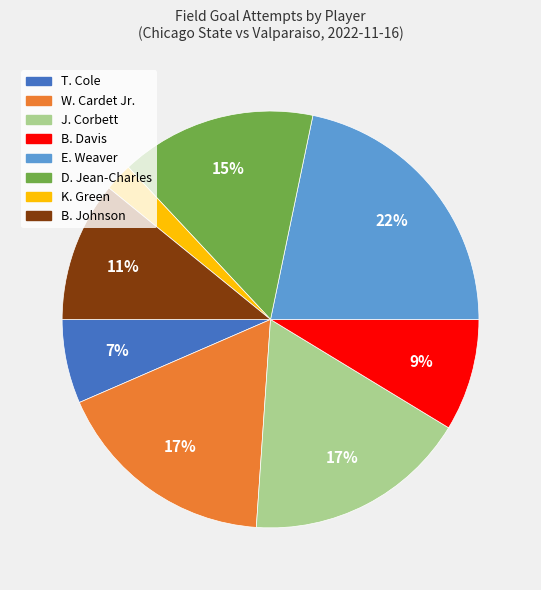

How many segments does this pie chart have?

8